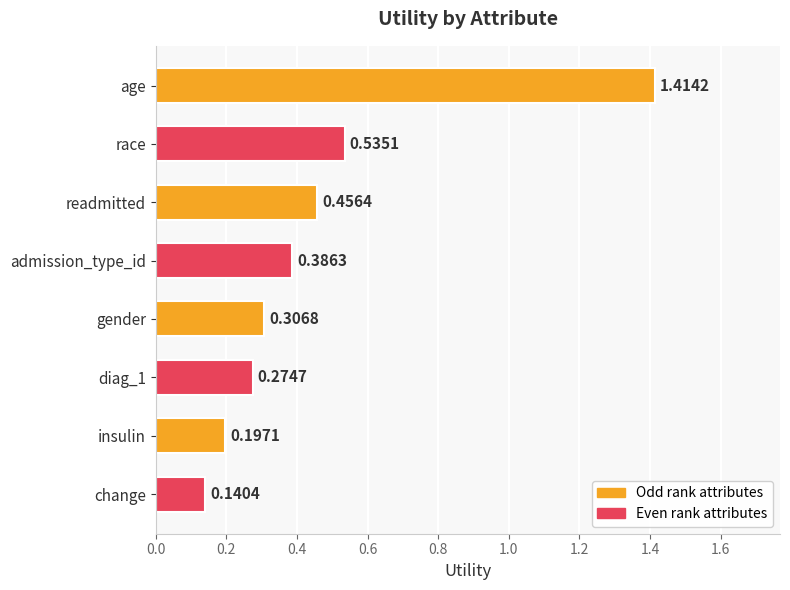

Between race and diag_1, which is larger?

race